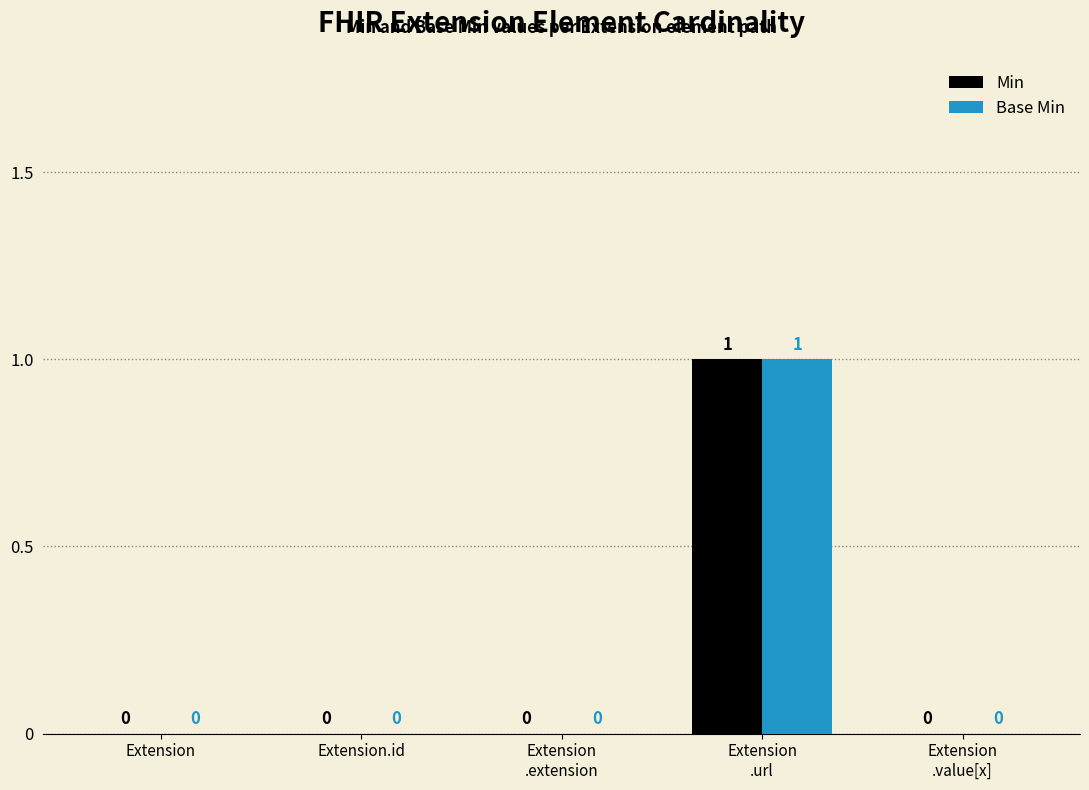

Reading right to left, what are all the values shown in this chart?

Min: Extension
.value[x]=0	Extension
.url=1	Extension
.extension=0	Extension.id=0	Extension=0
Base Min: Extension
.value[x]=0	Extension
.url=1	Extension
.extension=0	Extension.id=0	Extension=0